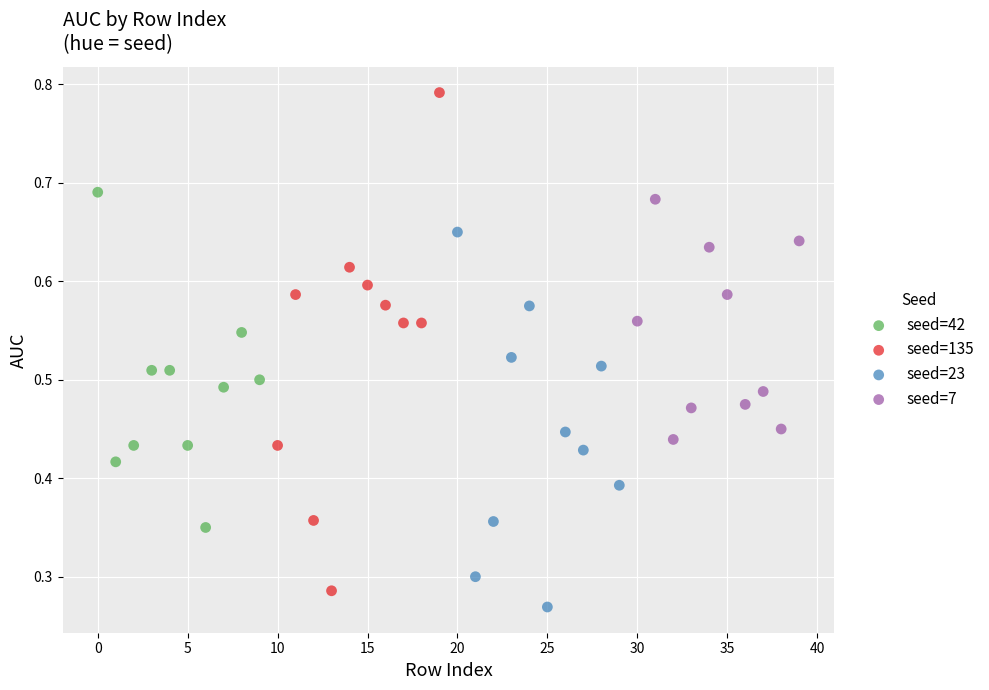

Which series has the widest spread of Y values?

seed=135